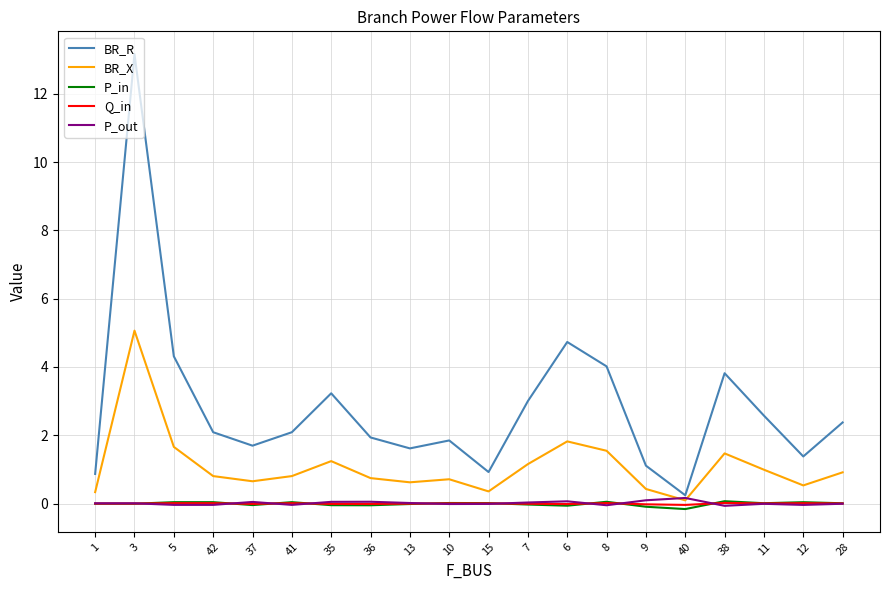

Which series changed the most between 41 and 6?

BR_R